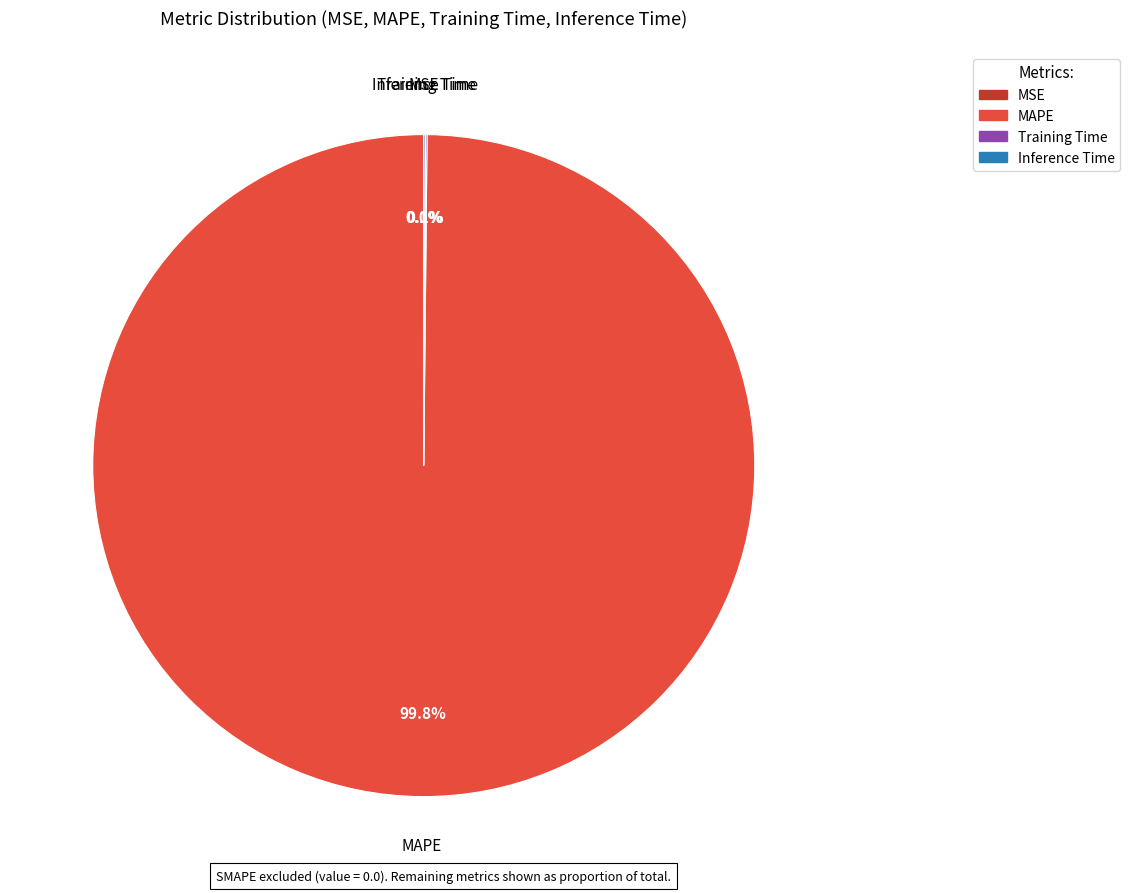

What portion of the pie excludes MAPE?

0.2%